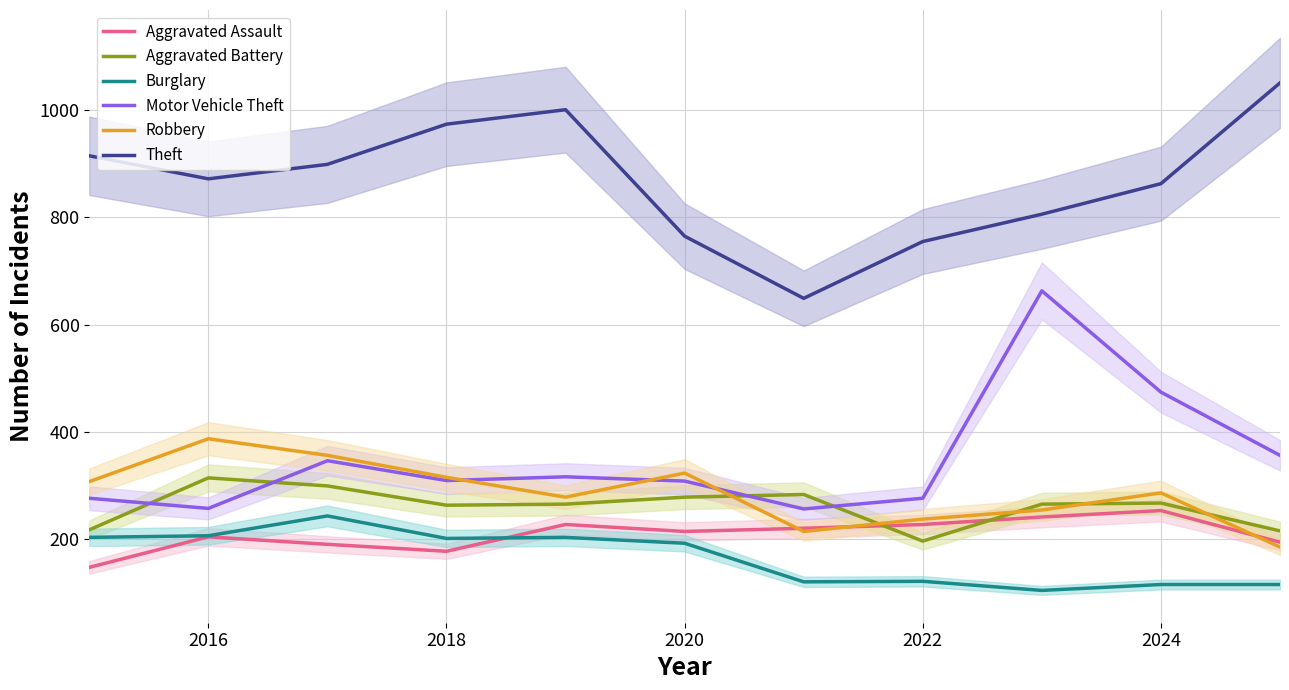

How many interior local peaks does the Robbery series have?

3